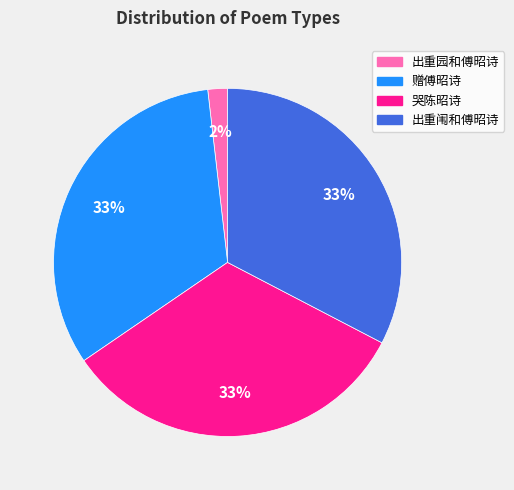

How many segments does this pie chart have?

4